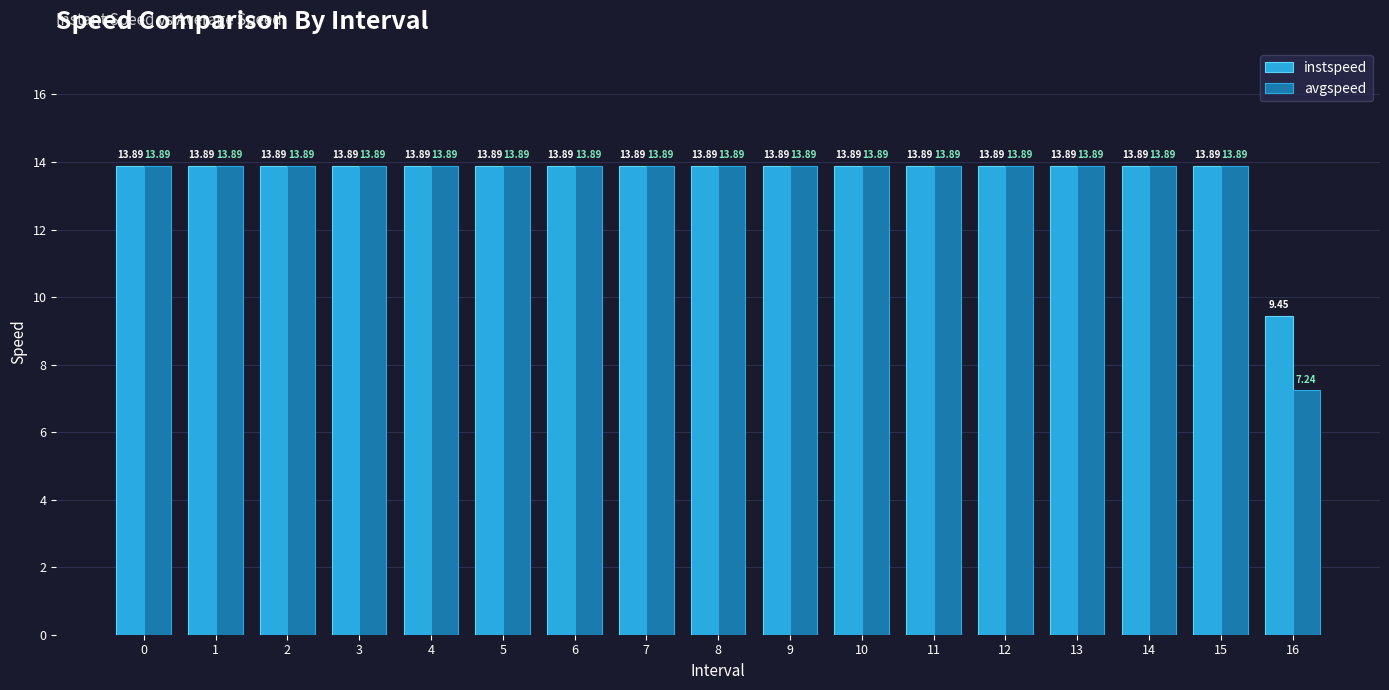

What is the total value across all series at 4?

27.8